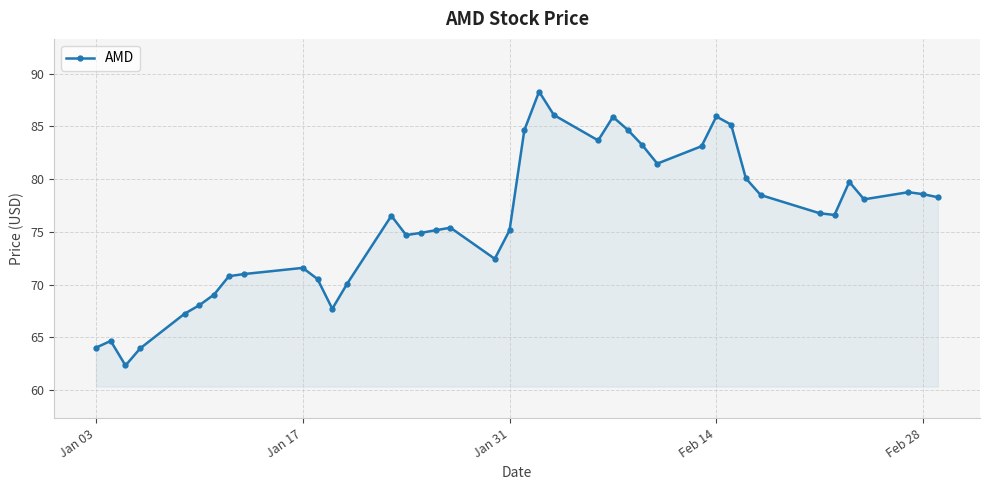

Does the chart display data point markers on the line(s)?

Yes